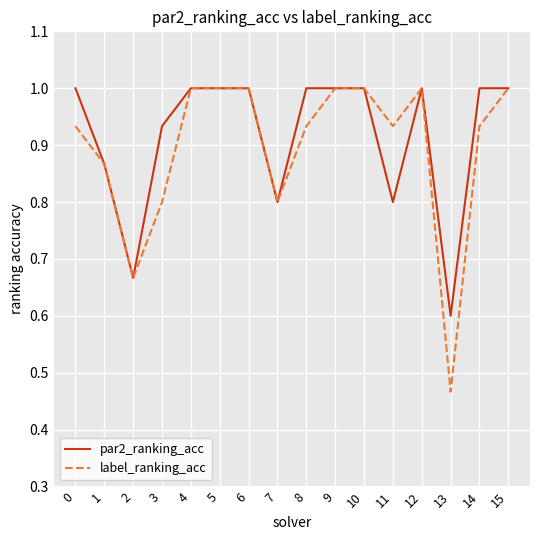

Does the chart have visible grid lines?

Yes